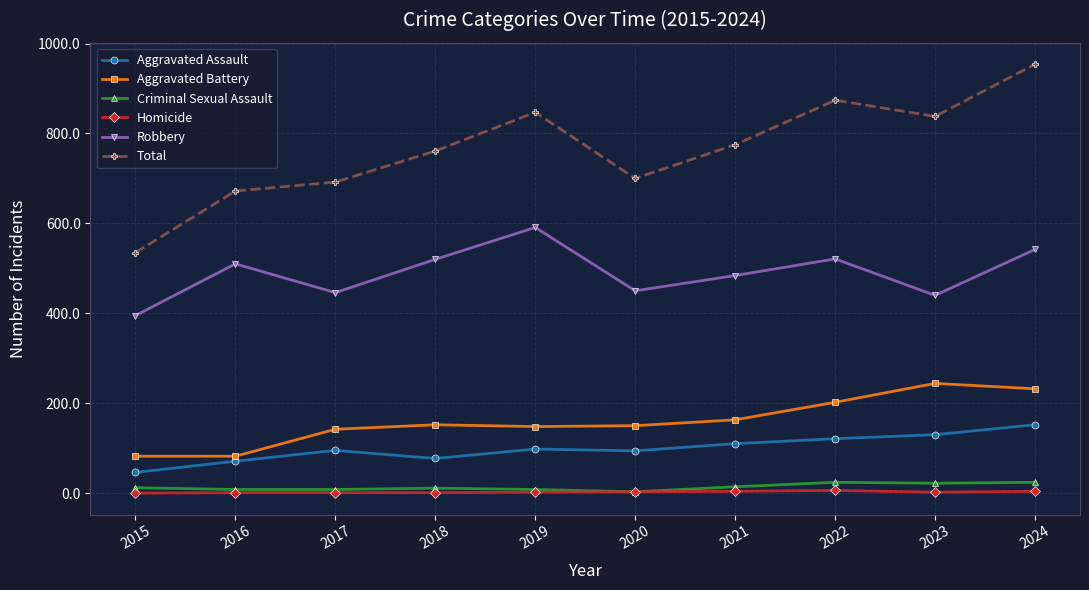

What is the highest value of the Robbery series?

591